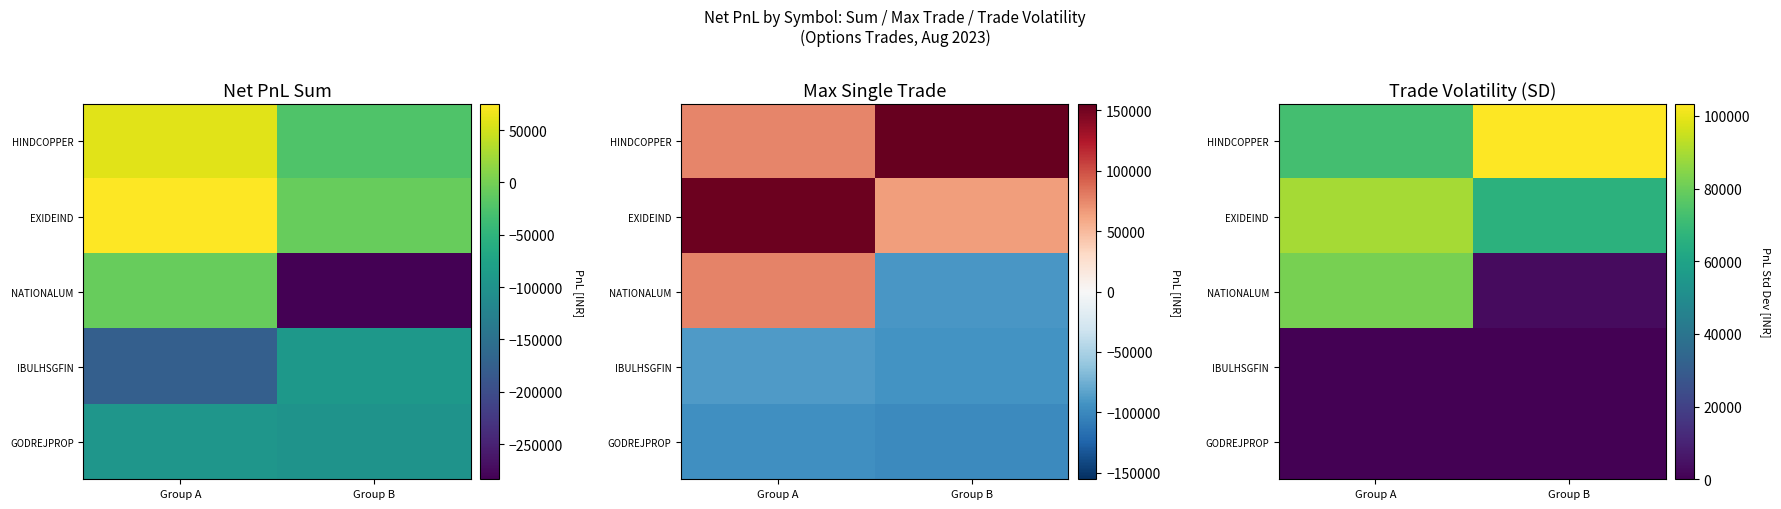

At how many categories does at least one series exceed 39133?

2